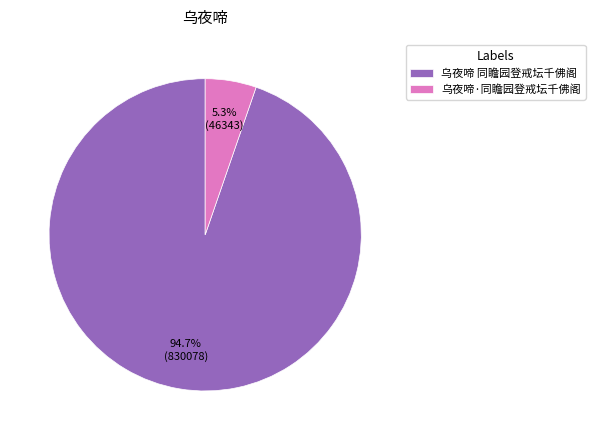

Between 乌夜啼 同瞻园登戒坛千佛阁 and 乌夜啼·同瞻园登戒坛千佛阁, which is larger?

乌夜啼 同瞻园登戒坛千佛阁